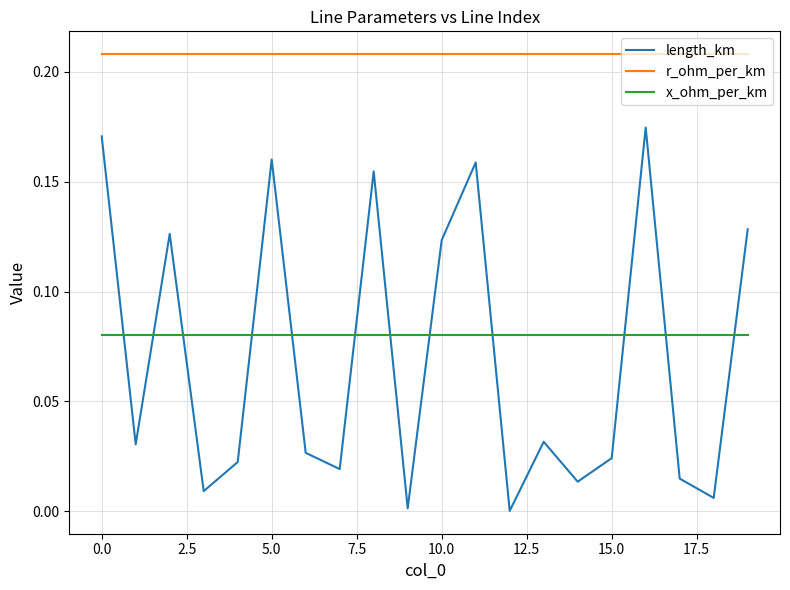

Rank the series by their maximum value, from lowest to highest.

x_ohm_per_km, length_km, r_ohm_per_km